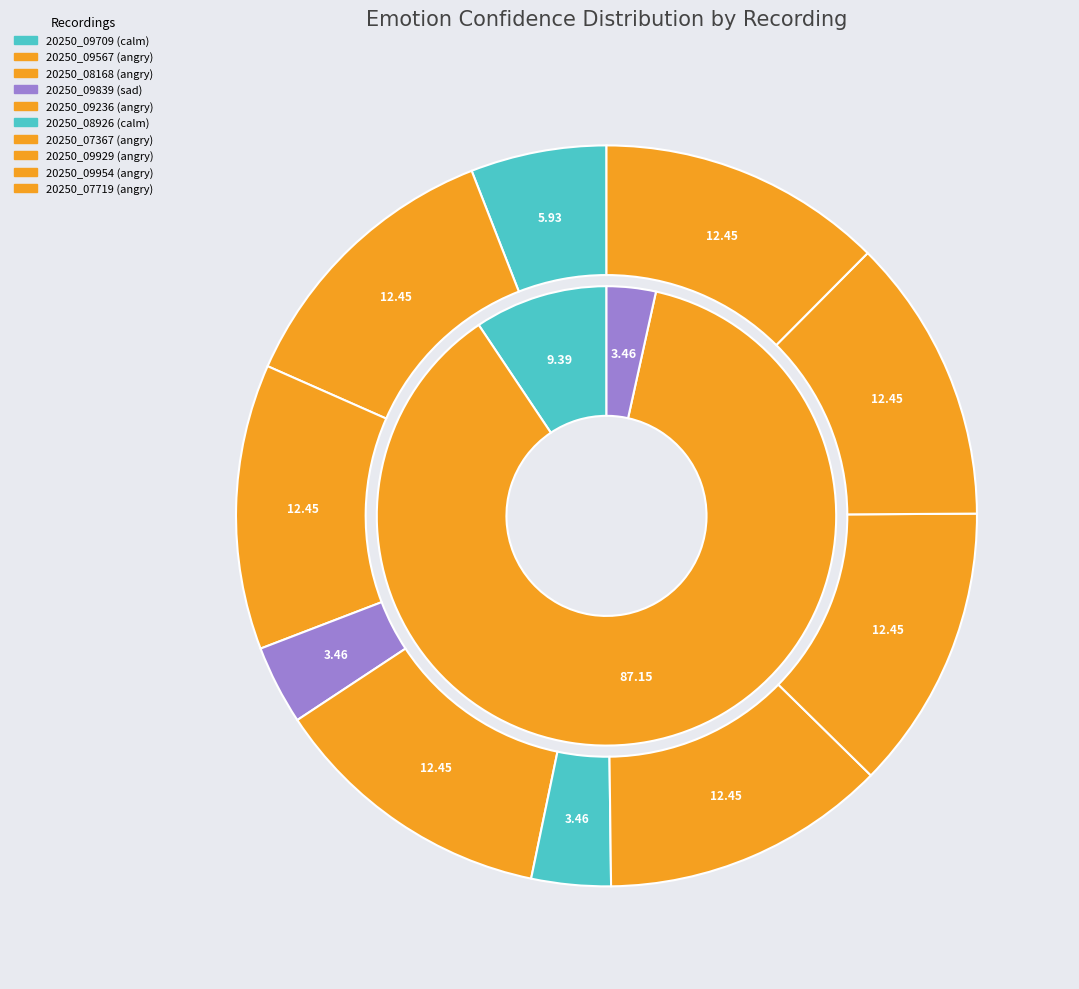

How many slices are in this pie chart?

10